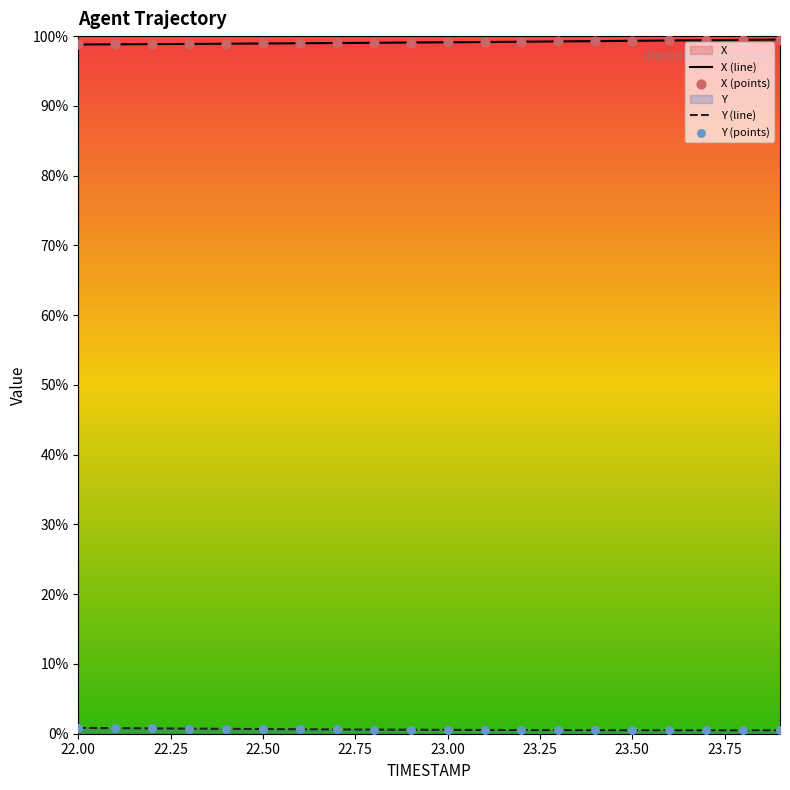

Which series contains the lowest Y value?

Y (line)